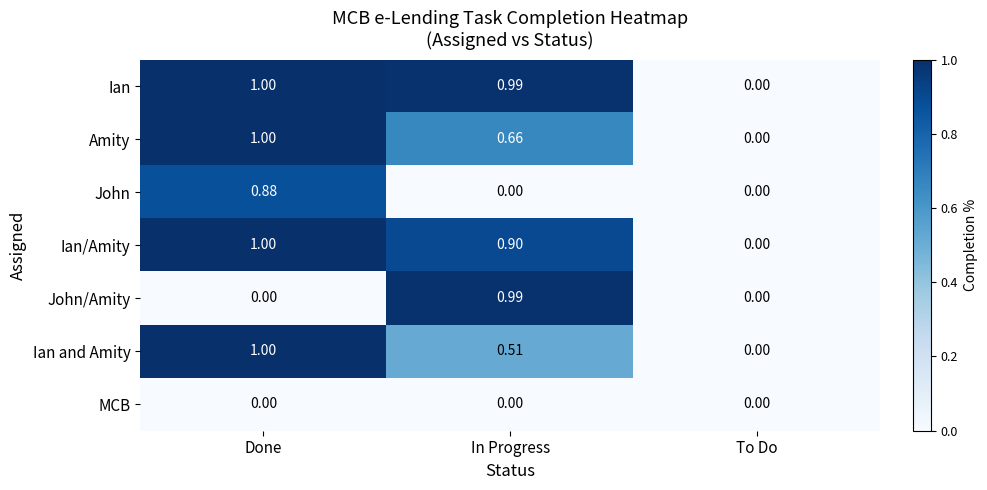

Is the value of Ian and Amity at To Do greater than the value of Ian at Done?

No